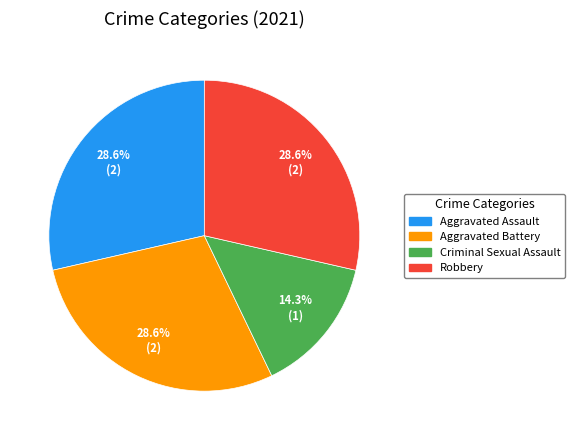

Is there any slice that represents more than half of the pie?

No